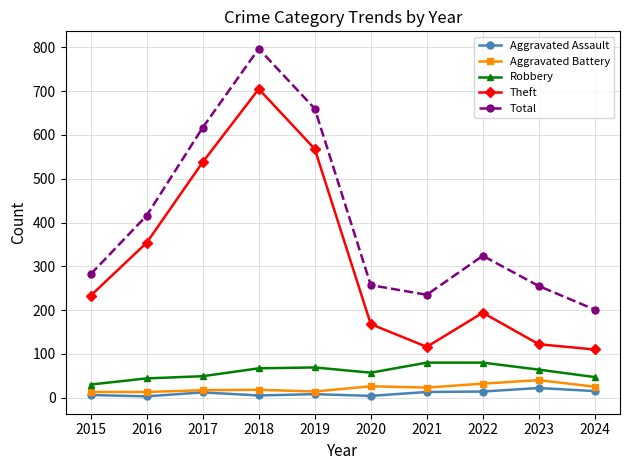

What is the difference between the highest and lowest values at 2023?

233